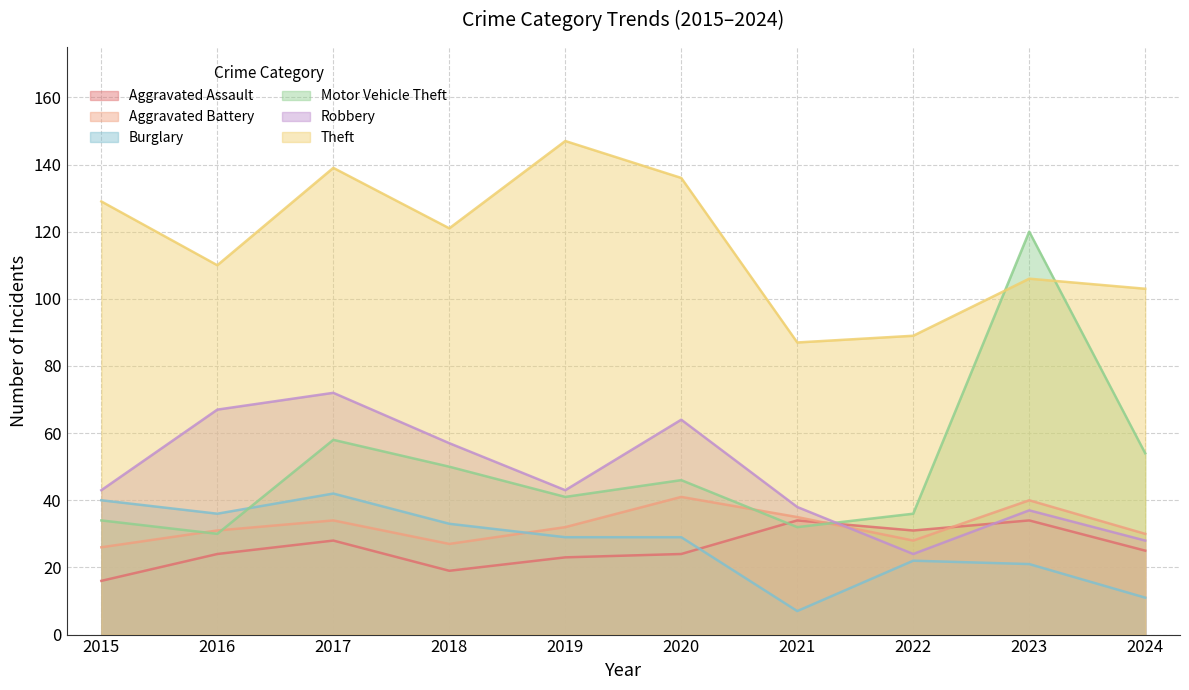

At which category does Motor Vehicle Theft reach its first local valley?

2016